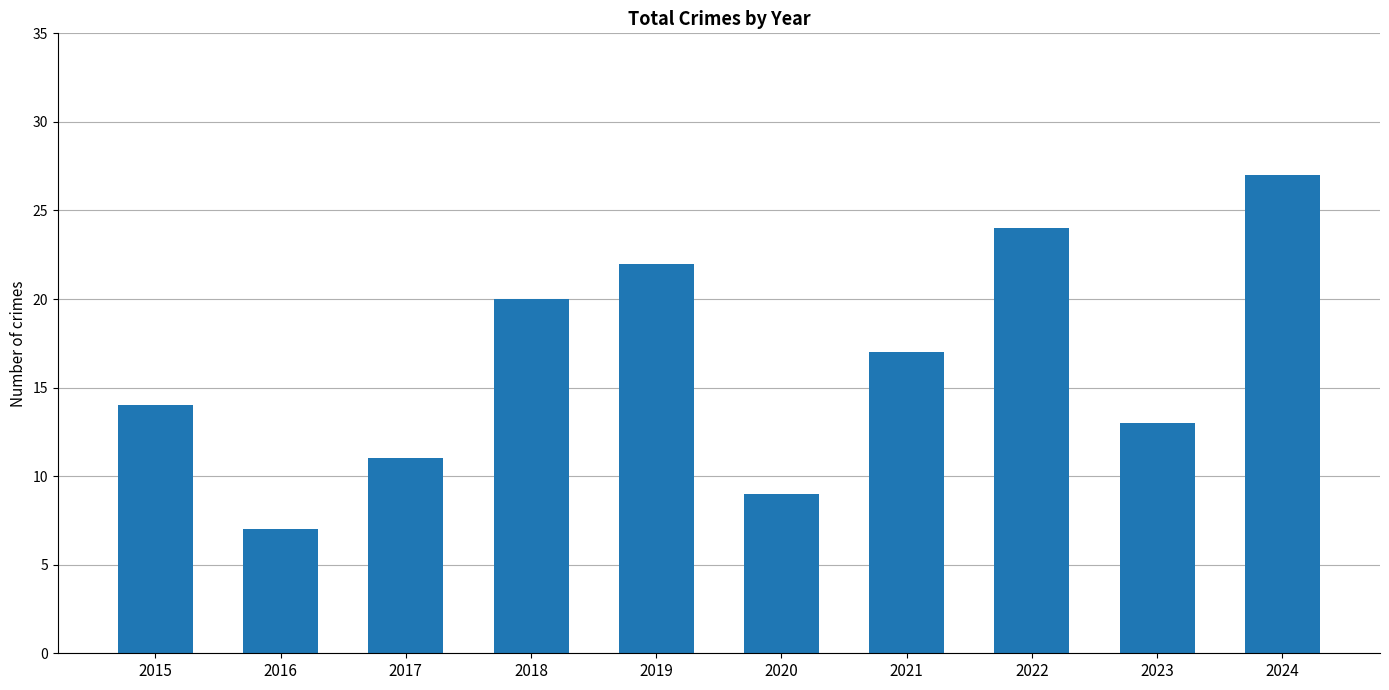

Is it true that the value at 2021 is 17?

True